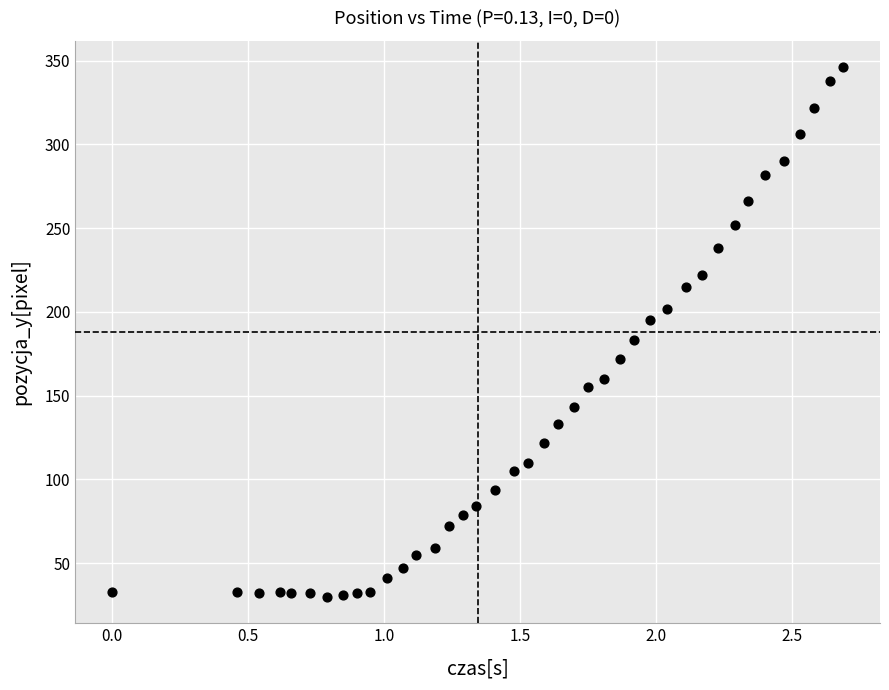

What is the range of Y values (max minus min)?

316